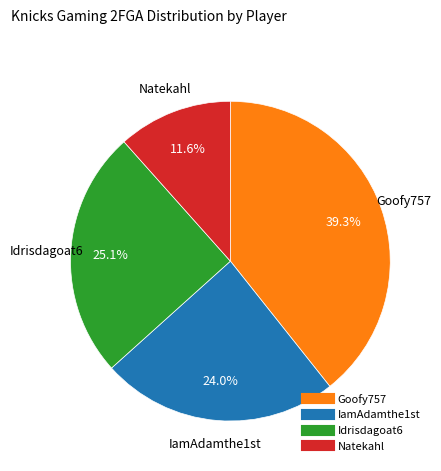

Does Goofy757 represent more than half of the total?

No